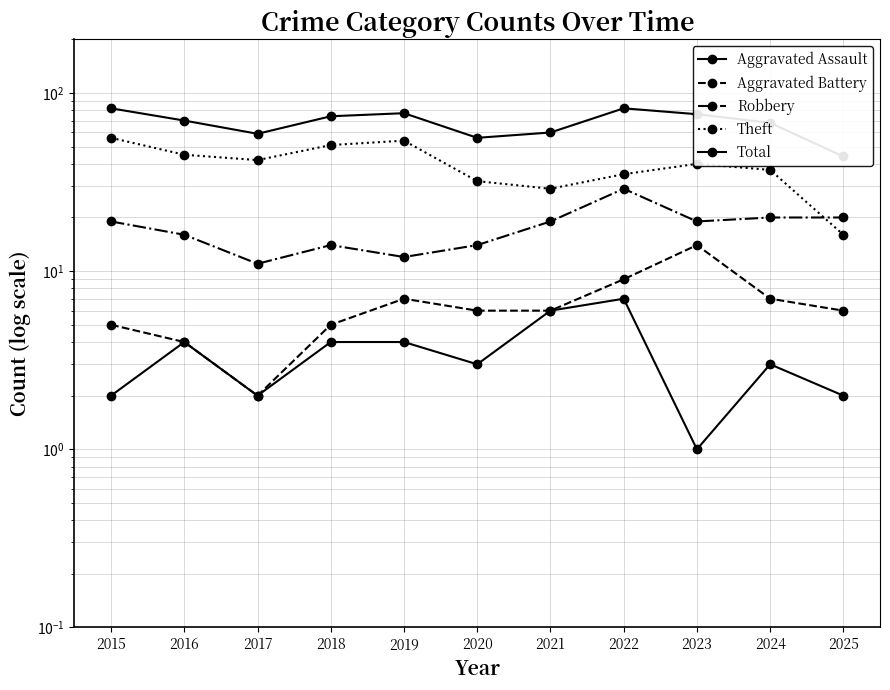

How many interior local valleys does the Aggravated Battery series have?

1